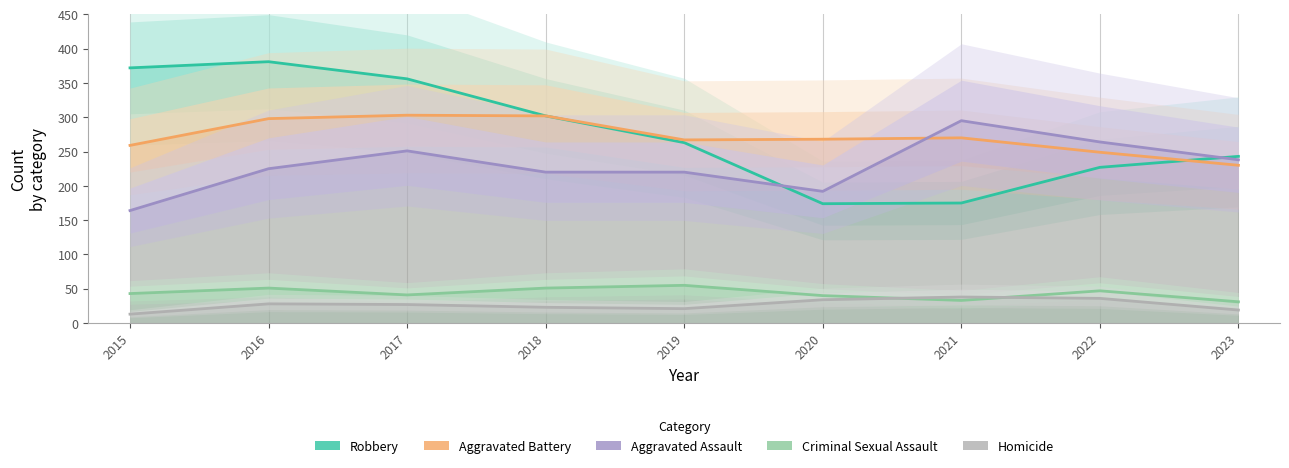

True or false: Aggravated Assault has a value of 162 at 2017.

False